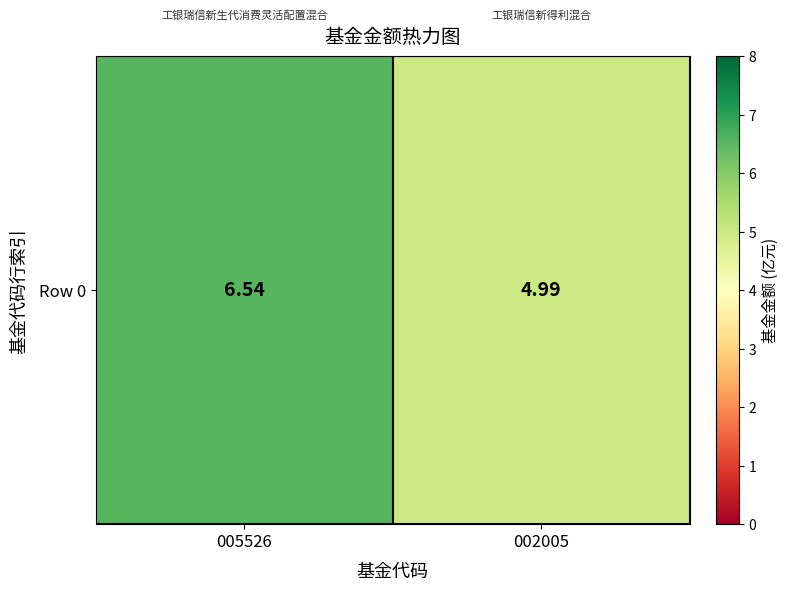

Which category has the lowest value across all series?

002005